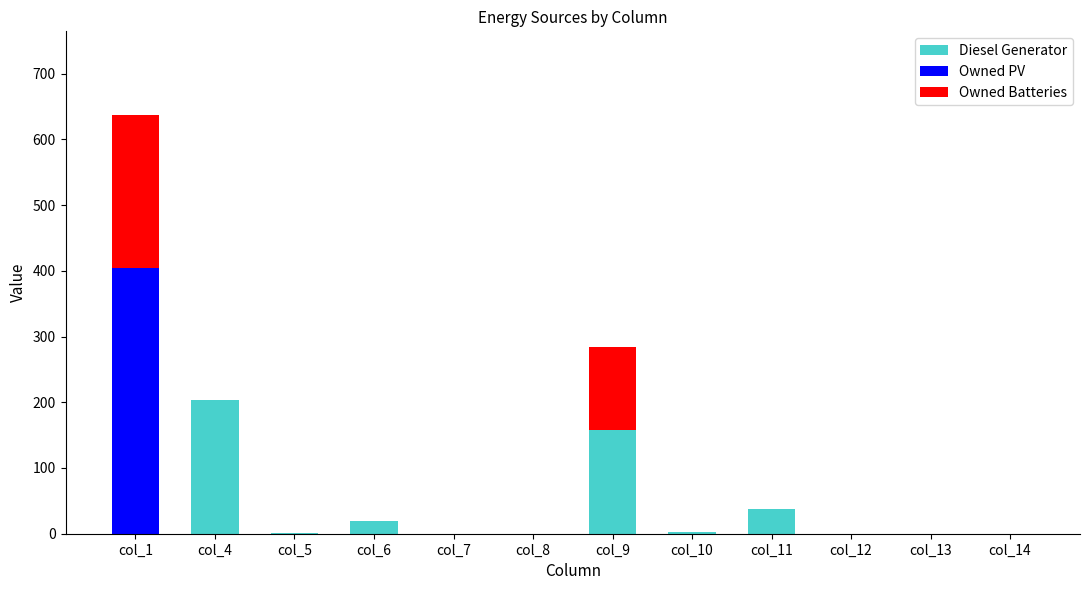

What is the sum of all Diesel Generator values?

421